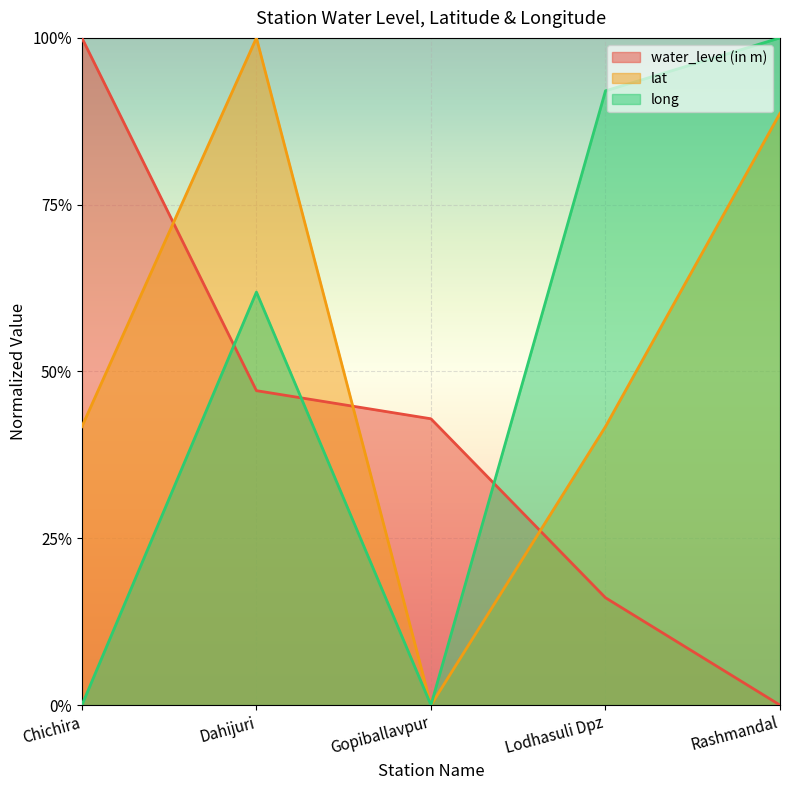

True or false: long has a value of 0.9 at Lodhasuli Dpz.

True